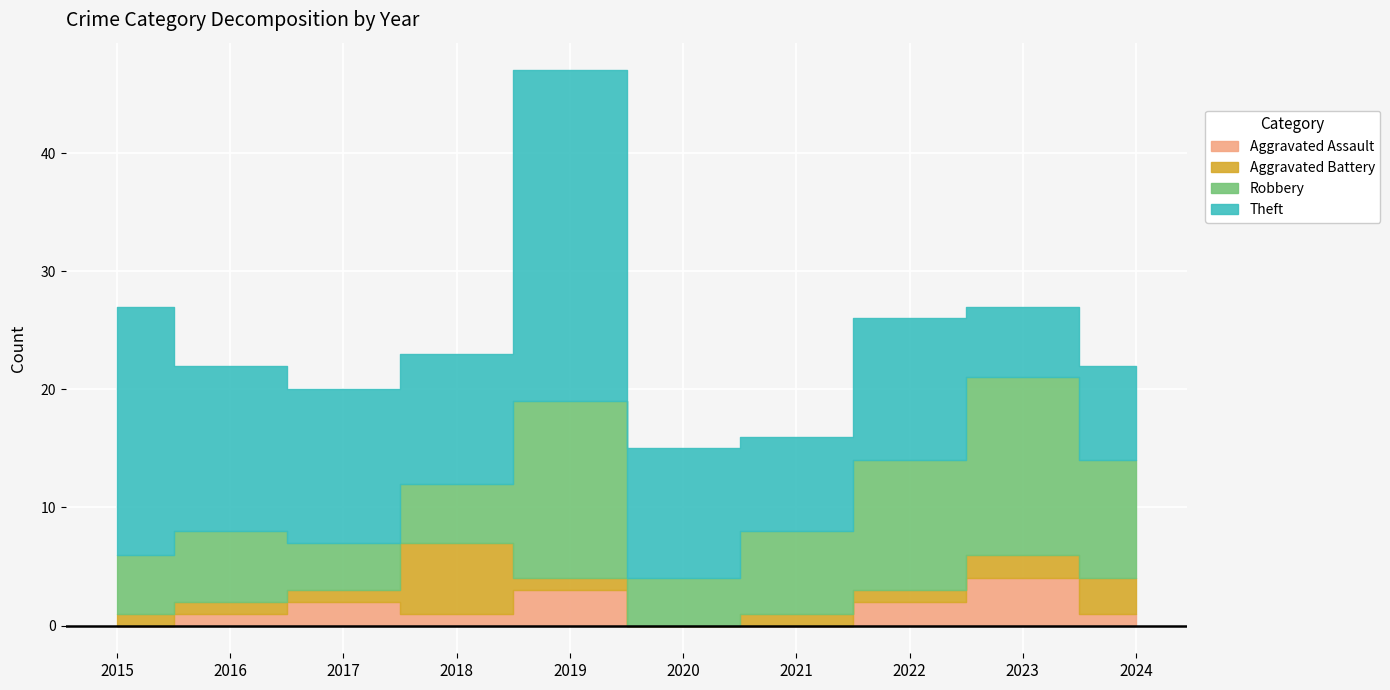

Reading left to right, what are all the values shown in this chart?

Aggravated Assault: 0	1	2	1	3	0	0	2	4	1
Aggravated Battery: 1	1	1	6	1	0	1	1	2	3
Robbery: 5	6	4	5	15	4	7	11	15	10
Theft: 21	14	13	11	28	11	8	12	6	8